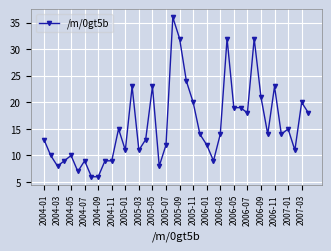

What is the minimum value shown in the chart?

6